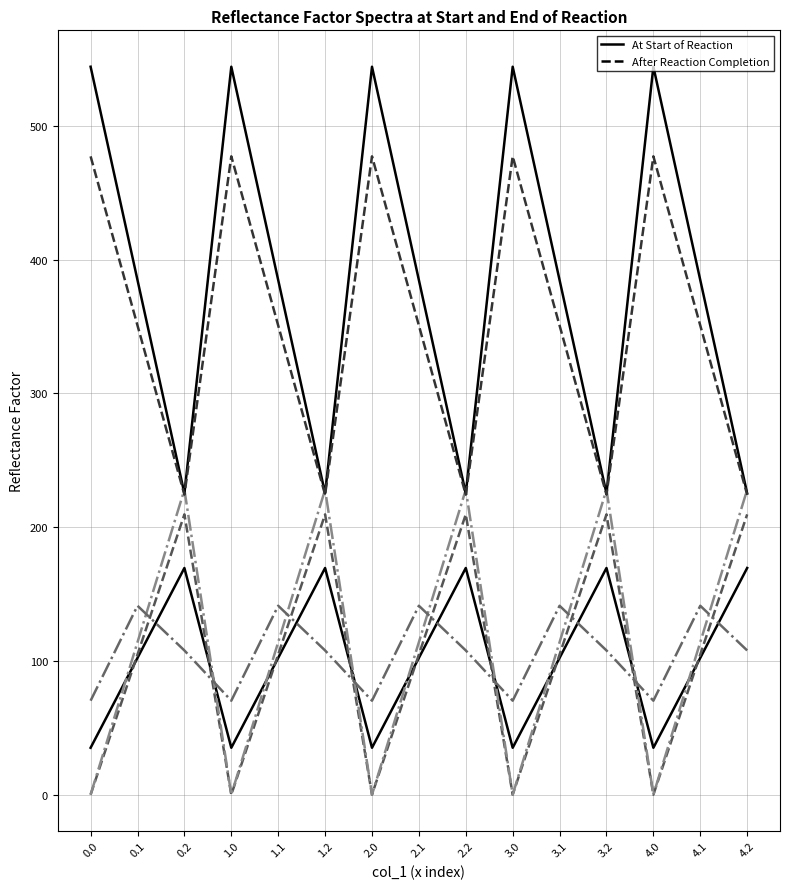

Reading left to right, extract all data points from this chart.

col_8: 0.0=35.0	0.1=102.3	0.2=169.5	1.0=35.0	1.1=102.3	1.2=169.5	2.0=35.0	2.1=102.3	2.2=169.5	3.0=35.0	3.1=102.3	3.2=169.5	4.0=35.0	4.1=102.3	4.2=169.5
col_9: 0.0=0.0	0.1=104.8	0.2=209.6	1.0=0.0	1.1=104.8	1.2=209.6	2.0=0.0	2.1=104.8	2.2=209.6	3.0=0.0	3.1=104.8	3.2=209.6	4.0=0.0	4.1=104.8	4.2=209.6
col_10: 0.0=0.0	0.1=114.0	0.2=228.0	1.0=0.0	1.1=114.0	1.2=228.0	2.0=0.0	2.1=114.0	2.2=228.0	3.0=0.0	3.1=114.0	3.2=228.0	4.0=0.0	4.1=114.0	4.2=228.0
col_11: 0.0=544.3	0.1=384.7	0.2=225.2	1.0=544.3	1.1=384.7	1.2=225.2	2.0=544.3	2.1=384.7	2.2=225.2	3.0=544.3	3.1=384.7	3.2=225.2	4.0=544.3	4.1=384.7	4.2=225.2
col_12: 0.0=477.2	0.1=350.8	0.2=224.3	1.0=477.2	1.1=350.8	1.2=224.3	2.0=477.2	2.1=350.8	2.2=224.3	3.0=477.2	3.1=350.8	3.2=224.3	4.0=477.2	4.1=350.8	4.2=224.3
col_13: 0.0=70.2	0.1=141.2	0.2=107.8	1.0=70.2	1.1=141.2	1.2=107.8	2.0=70.2	2.1=141.2	2.2=107.8	3.0=70.2	3.1=141.2	3.2=107.8	4.0=70.2	4.1=141.2	4.2=107.8